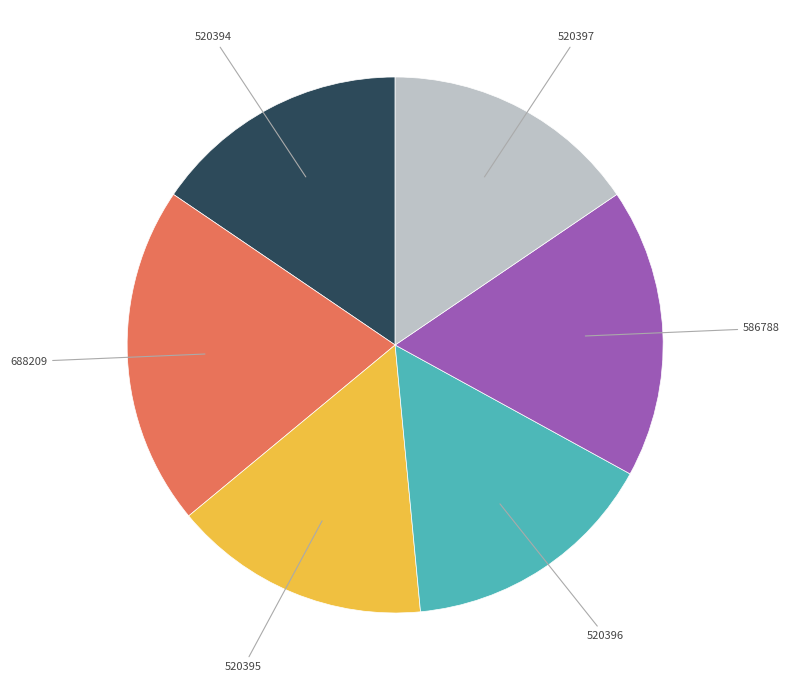

Approximately how many times larger is the value at 520394 compared to 688209?

0.8